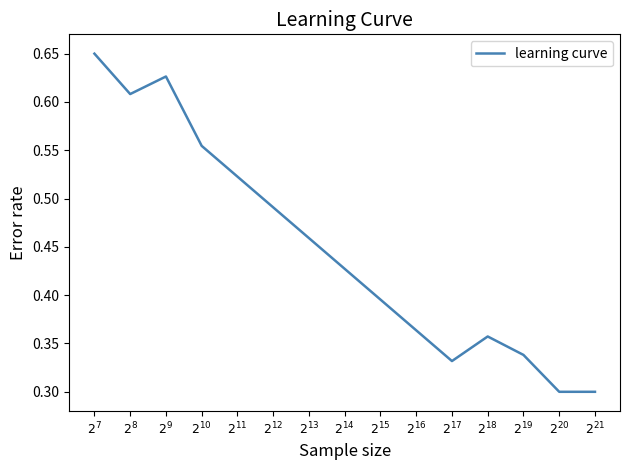

The value at $2^{14}$ is 0.1. True or false?

False